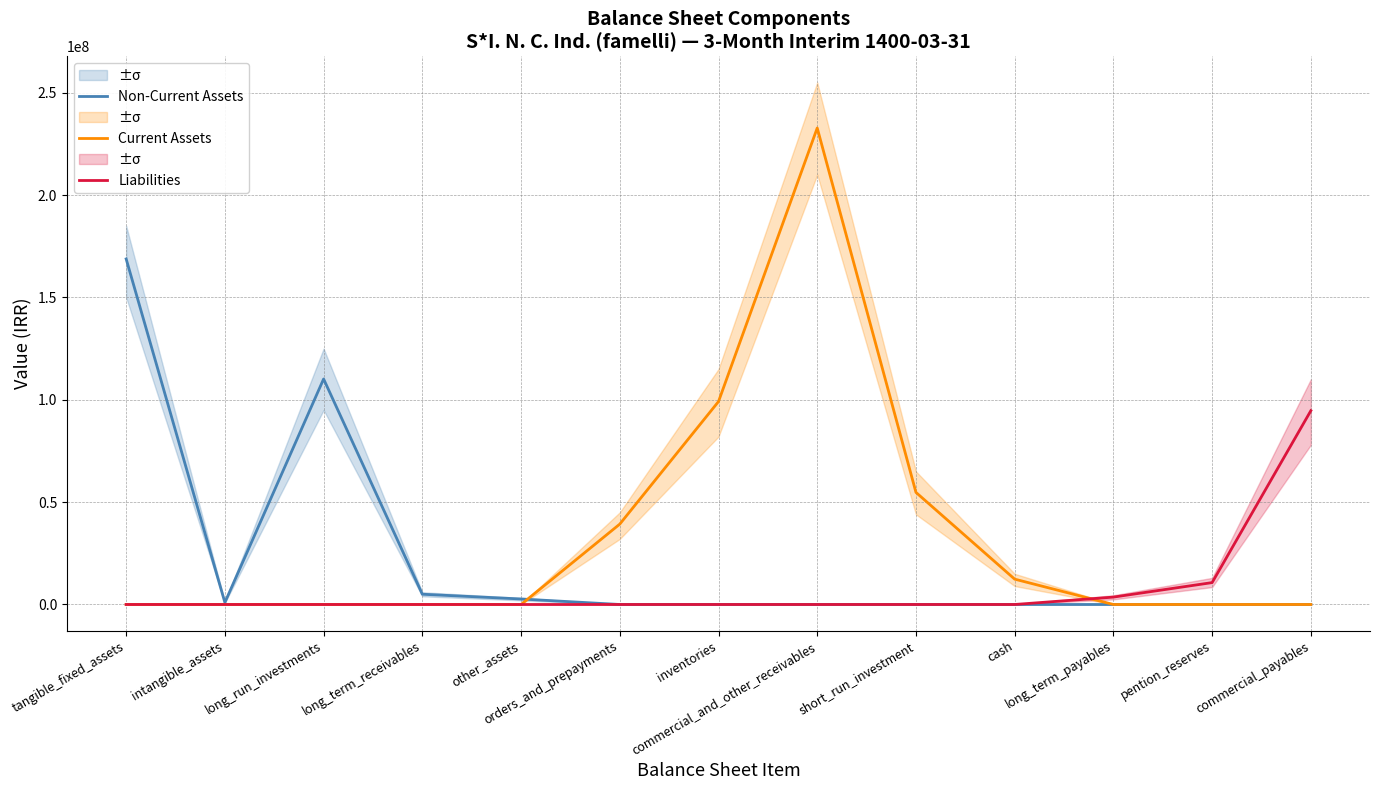

What are all the series names shown in the legend?

Non-Current Assets, Current Assets, Liabilities